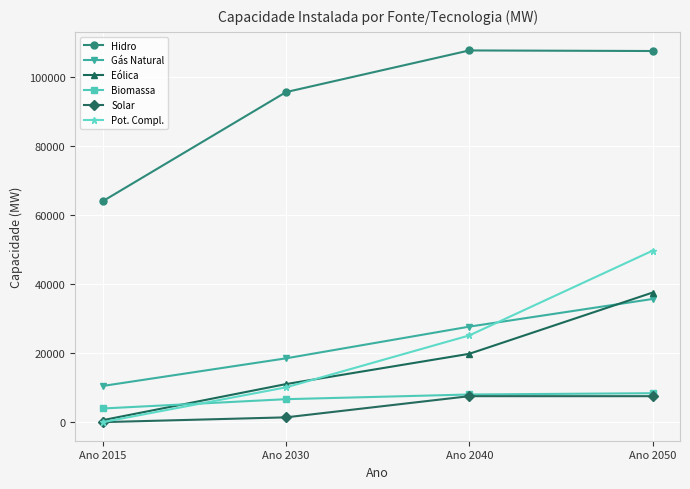

Is the value of Biomassa at Ano 2030 greater than the value of Hidro at Ano 2040?

No